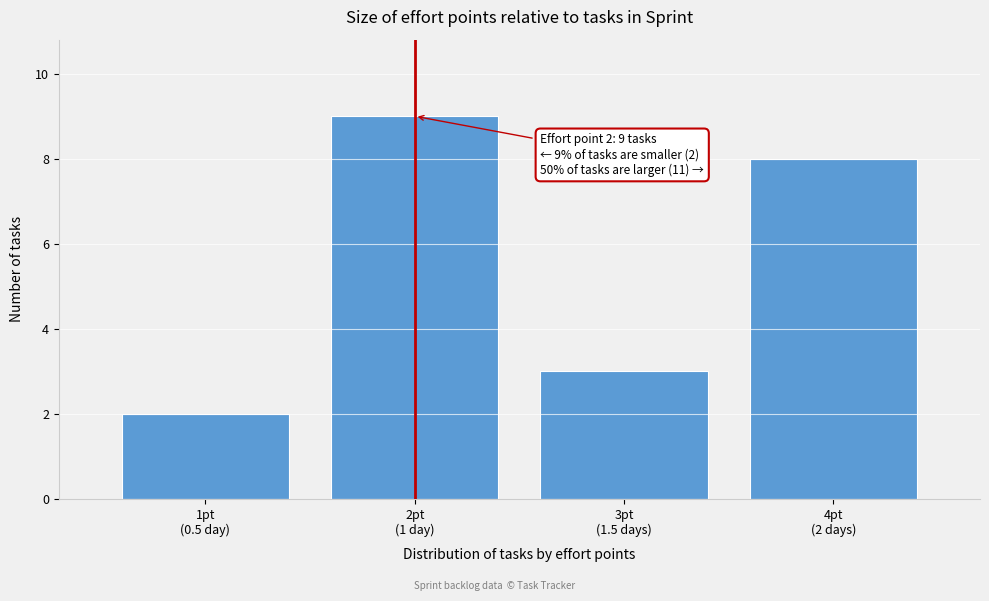

Reading left to right, list all the values displayed in this chart.

2	9	3	8